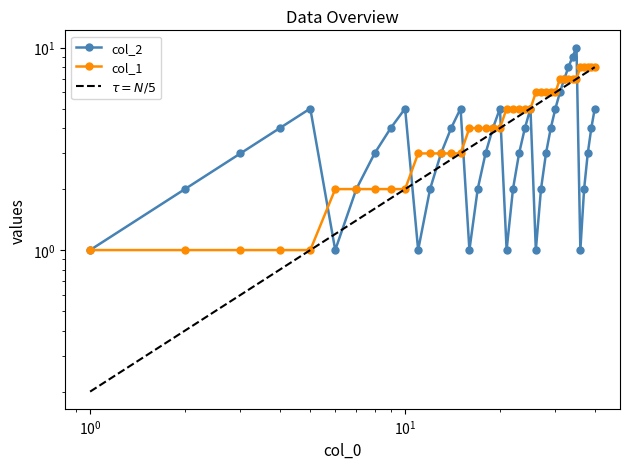

List the series in order of their peak value, highest first.

col_2, col_1